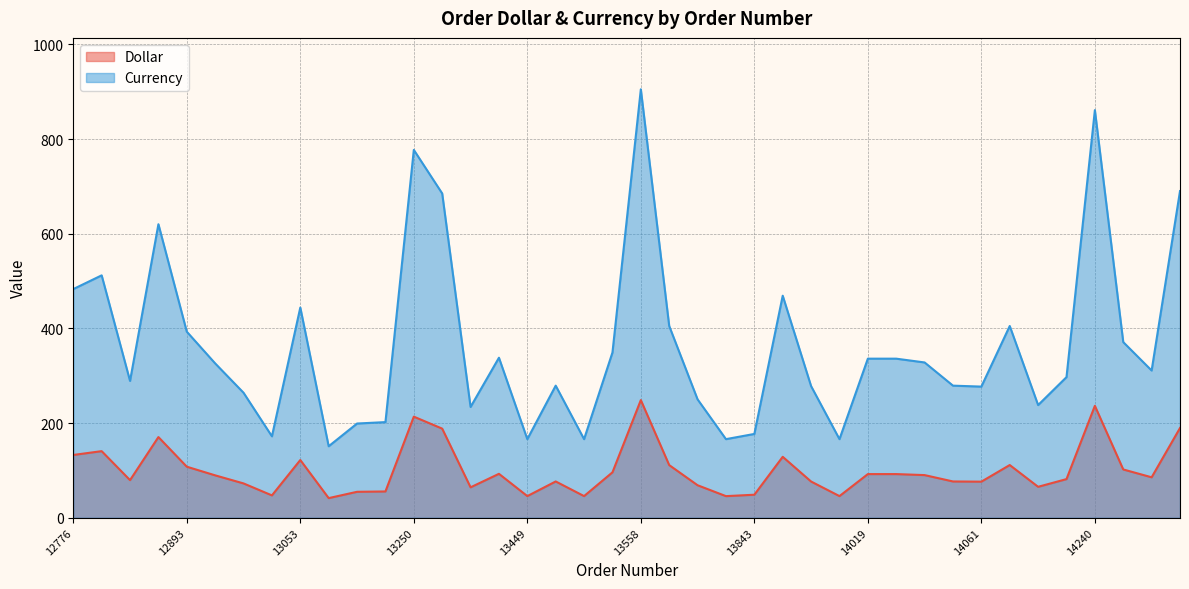

In Currency, how many points are lower than both neighbors (excluding endpoints)?

11